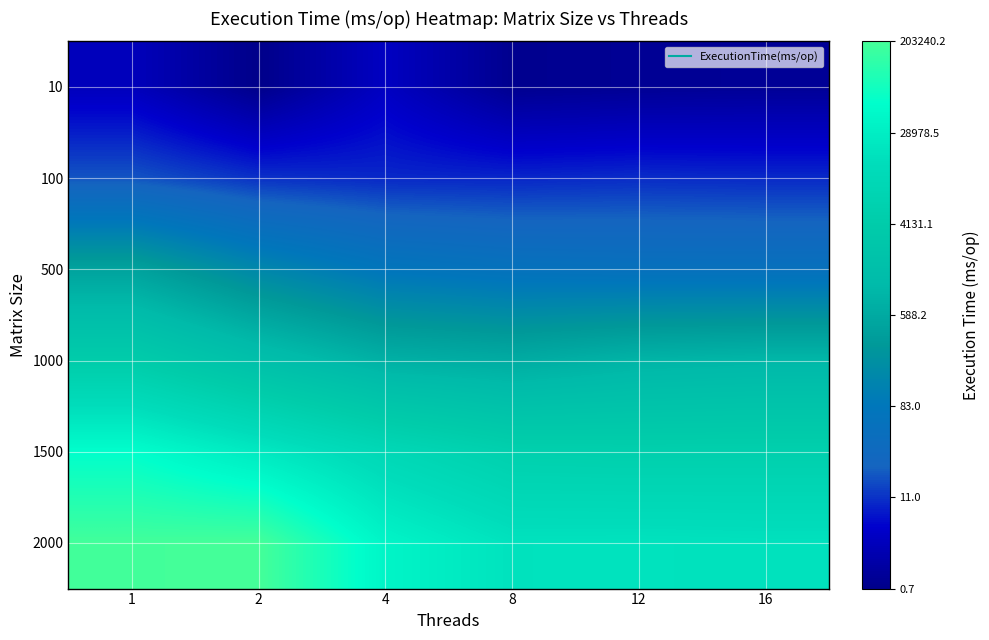

Between 1 and 4, which is larger?

4